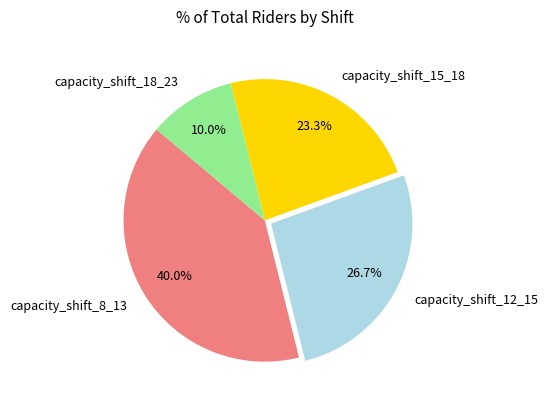

Does any single category account for the majority?

No